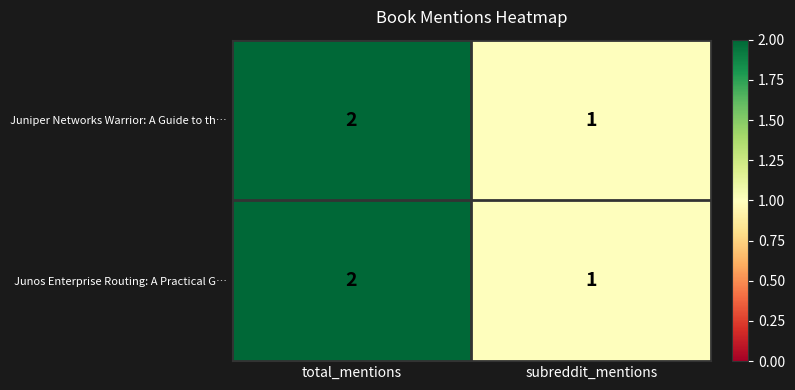

At which label does Juniper Networks Warrior: A Guide to th… reach its minimum?

subreddit_mentions